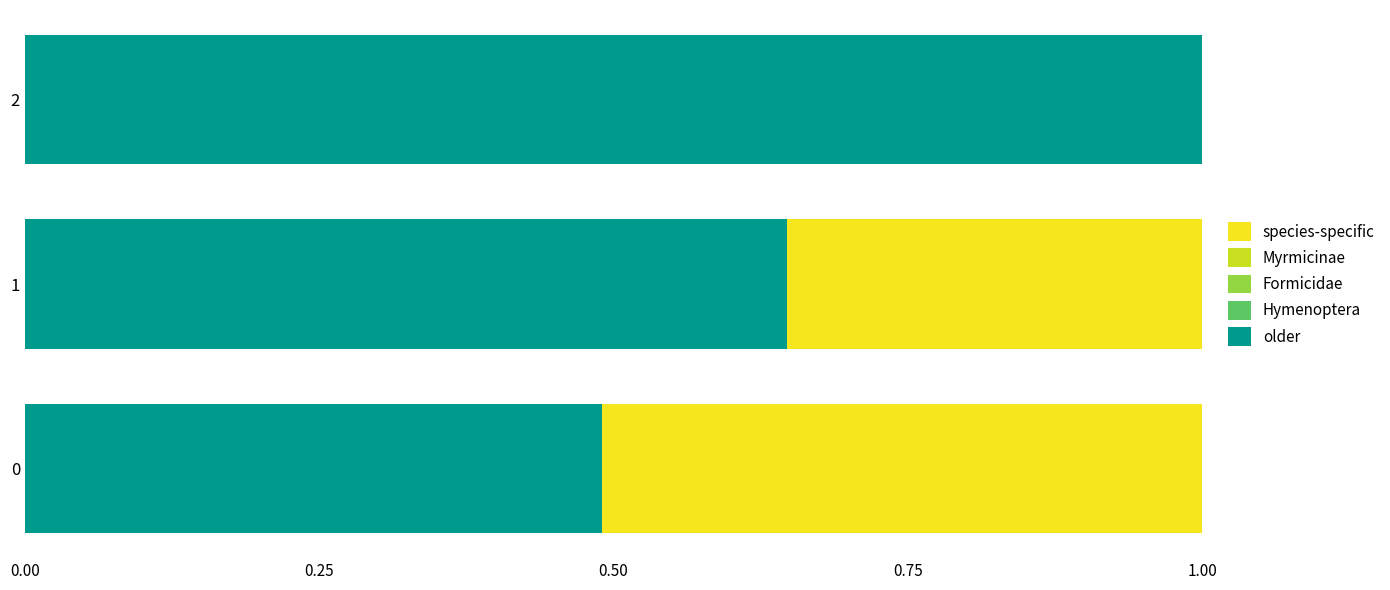

What is the sum of the older values at 1 and 0?

1.1